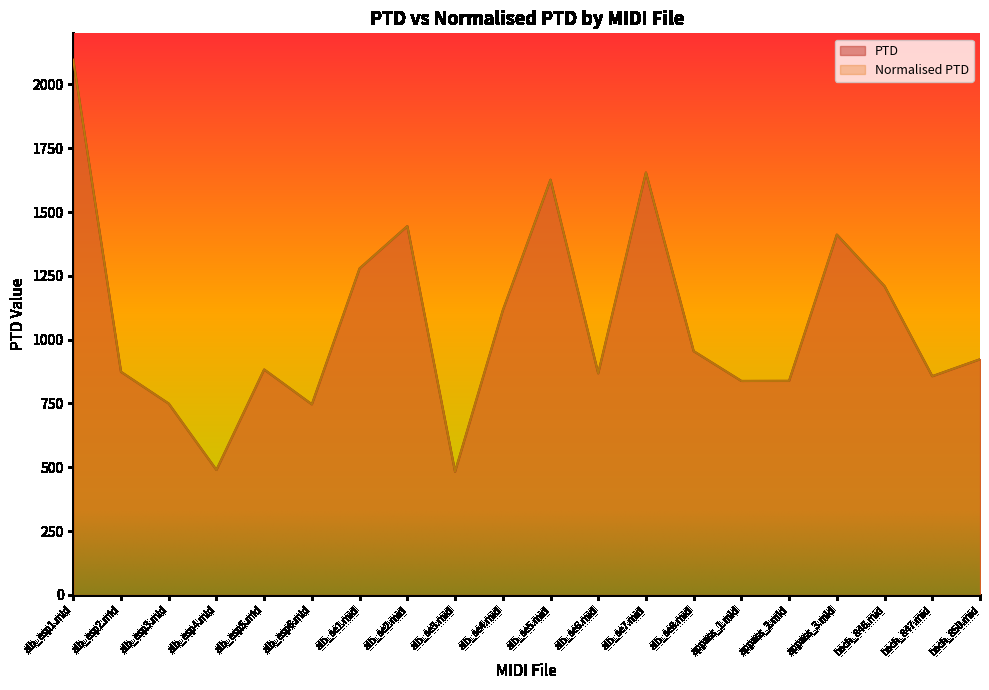

Reading right to left, extract all data points from this chart.

PTD: 923.1	856.8	1209.6	1411.4	838.6	838.2	955.0	1654.8	868.1	1626.6	1114.3	482.7	1444.7	1279.1	746.6	883.1	489.6	749.6	874.0	2096.5
Normalised PTD: 923.1	856.8	1209.6	1411.4	838.6	838.2	955.0	1654.8	868.1	1626.6	1114.3	482.7	1444.7	1279.1	746.6	883.1	489.6	749.6	874.0	2096.5